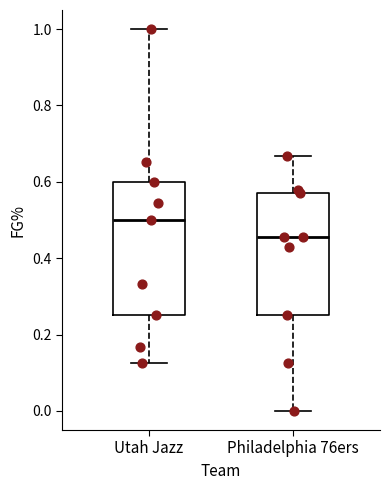

Which box is the tallest, from its lower edge to its upper edge?

Utah Jazz